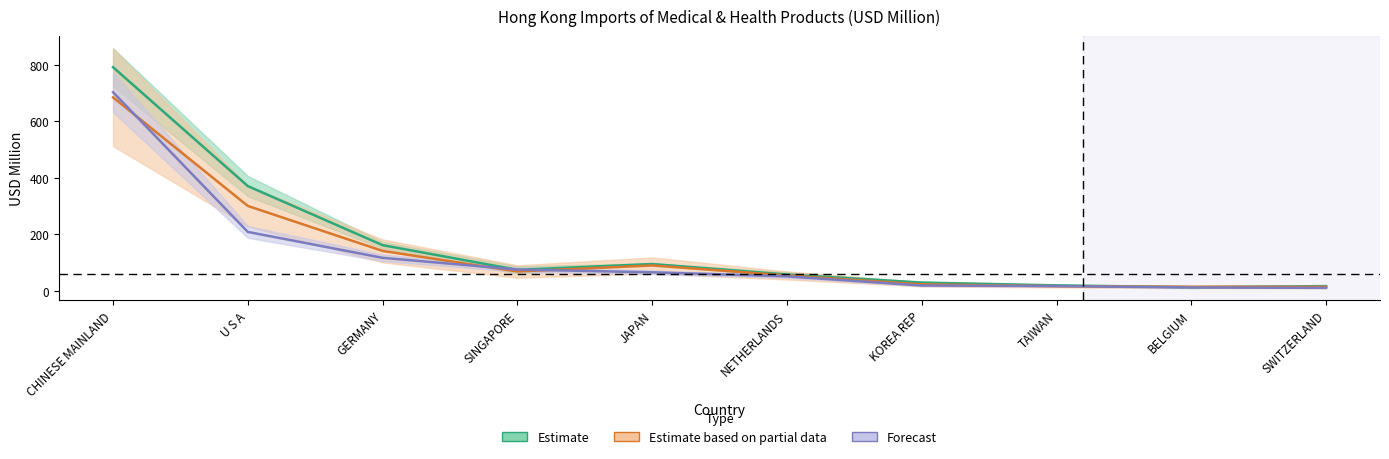

Where do Estimate and Forecast first cross each other?

GERMANY and SINGAPORE